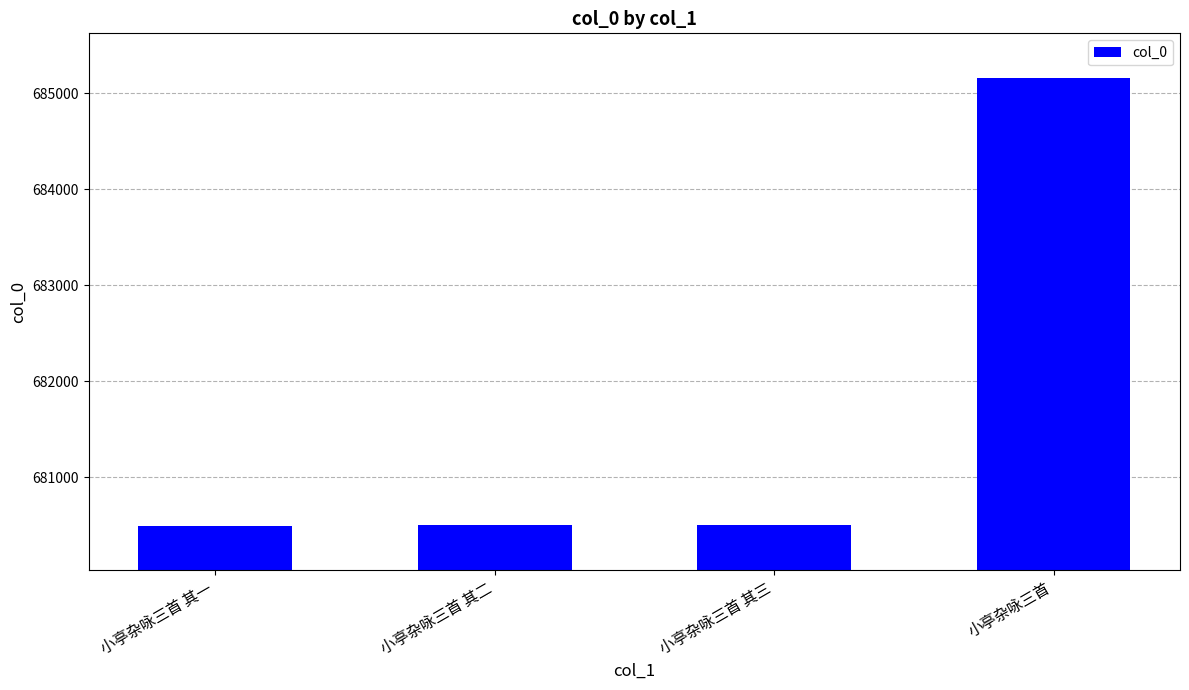

What is the sum of all values?

2726656